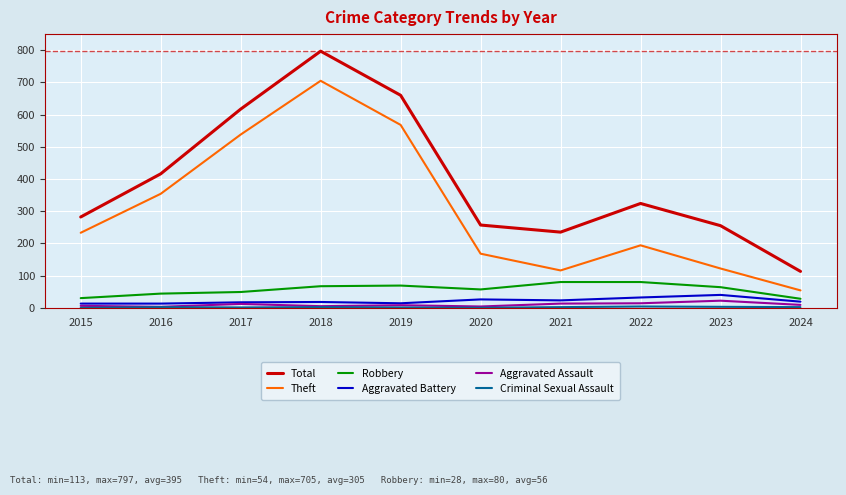

Which series has the largest range (max minus min)?

Total